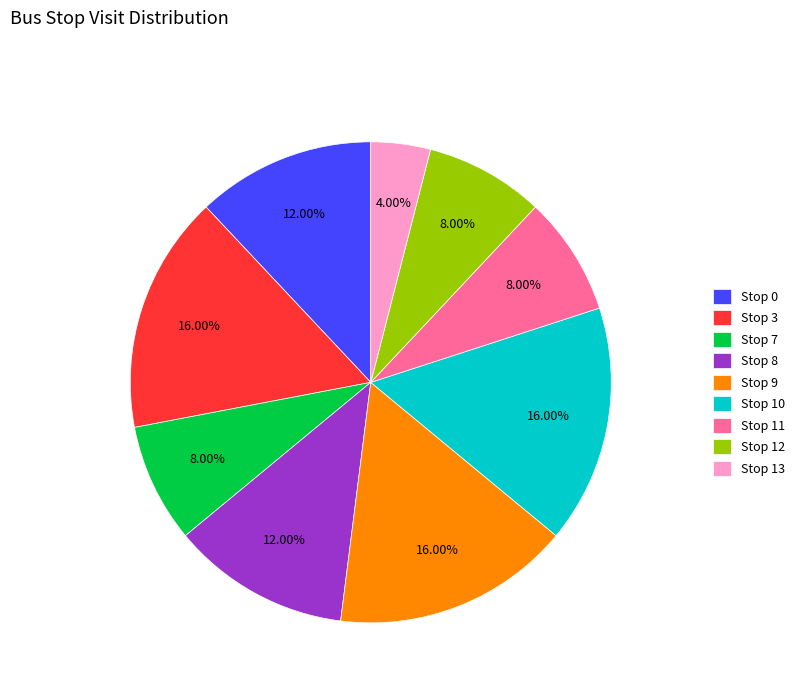

The Stop 9 slice represents 29% of the pie. True or false?

False